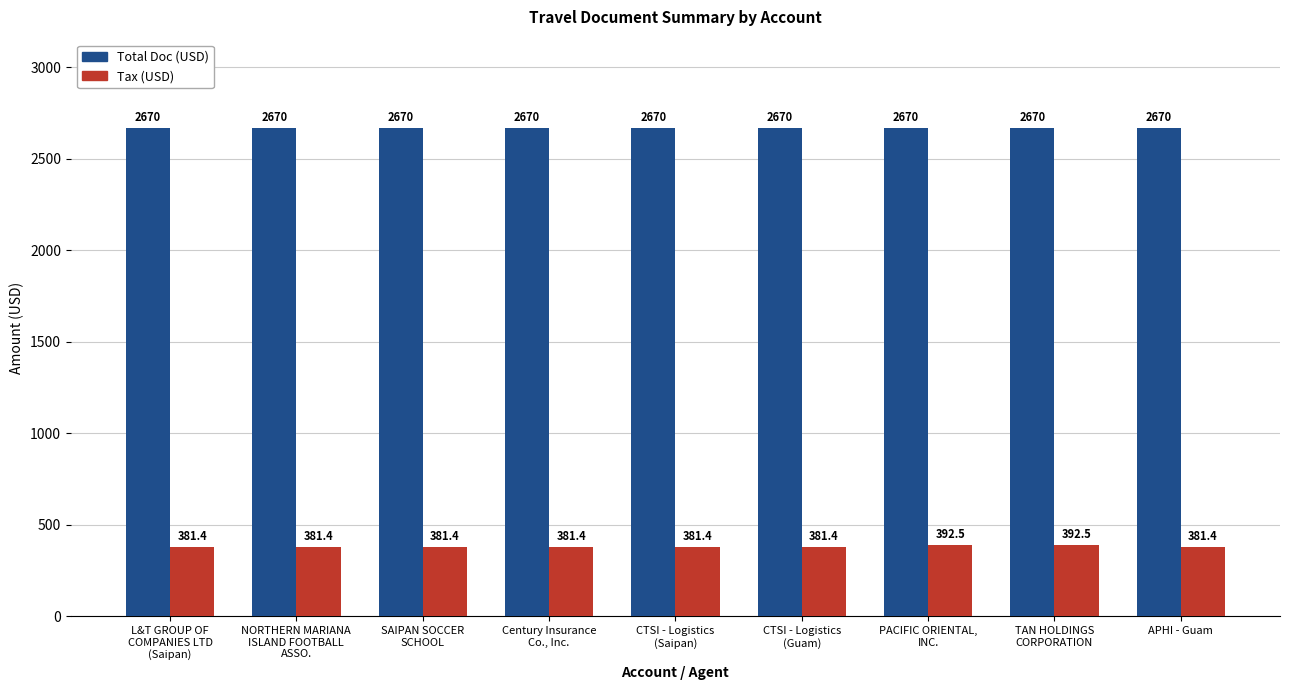

What is the label of the 5th bar from the right?

CTSI - Logistics
(Saipan)